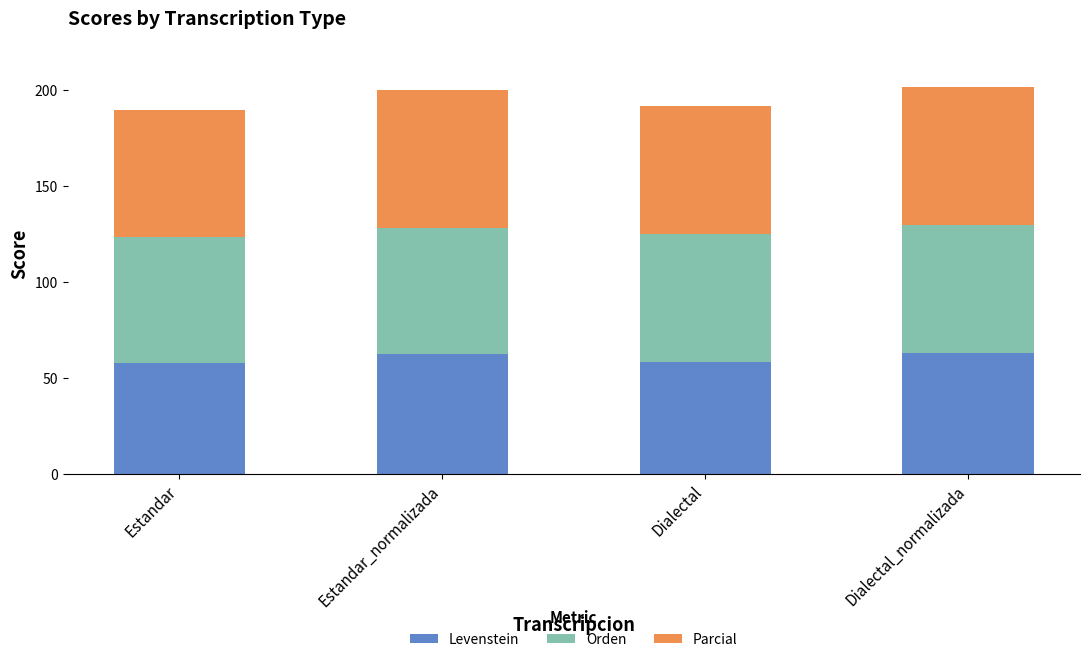

Are the bars horizontal?

No